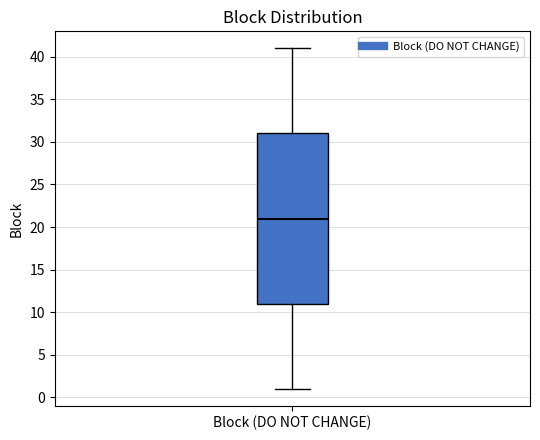

Where does the upper whisker of the box for Block (DO NOT CHANGE) end on the y-axis? The values are not printed on the chart, so give them approximately, as read against the axis.

41